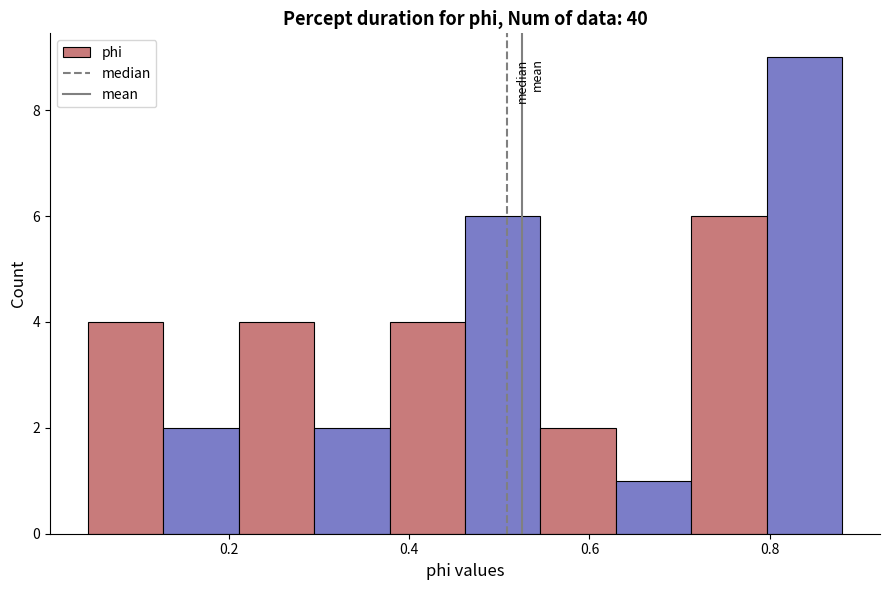

Reading left to right, list every bar in this chart as the range it spans on the x-axis followed by its height. Neither the bar edges nor the heights are printed on the chart, so give them approximately, as read against the axes.

0.04 to 0.12: 4
0.12 to 0.22: 2
0.22 to 0.30: 4
0.30 to 0.38: 2
0.38 to 0.46: 4
0.46 to 0.54: 6
0.54 to 0.62: 2
0.62 to 0.72: 1
0.72 to 0.80: 6
0.80 to 0.88: 9